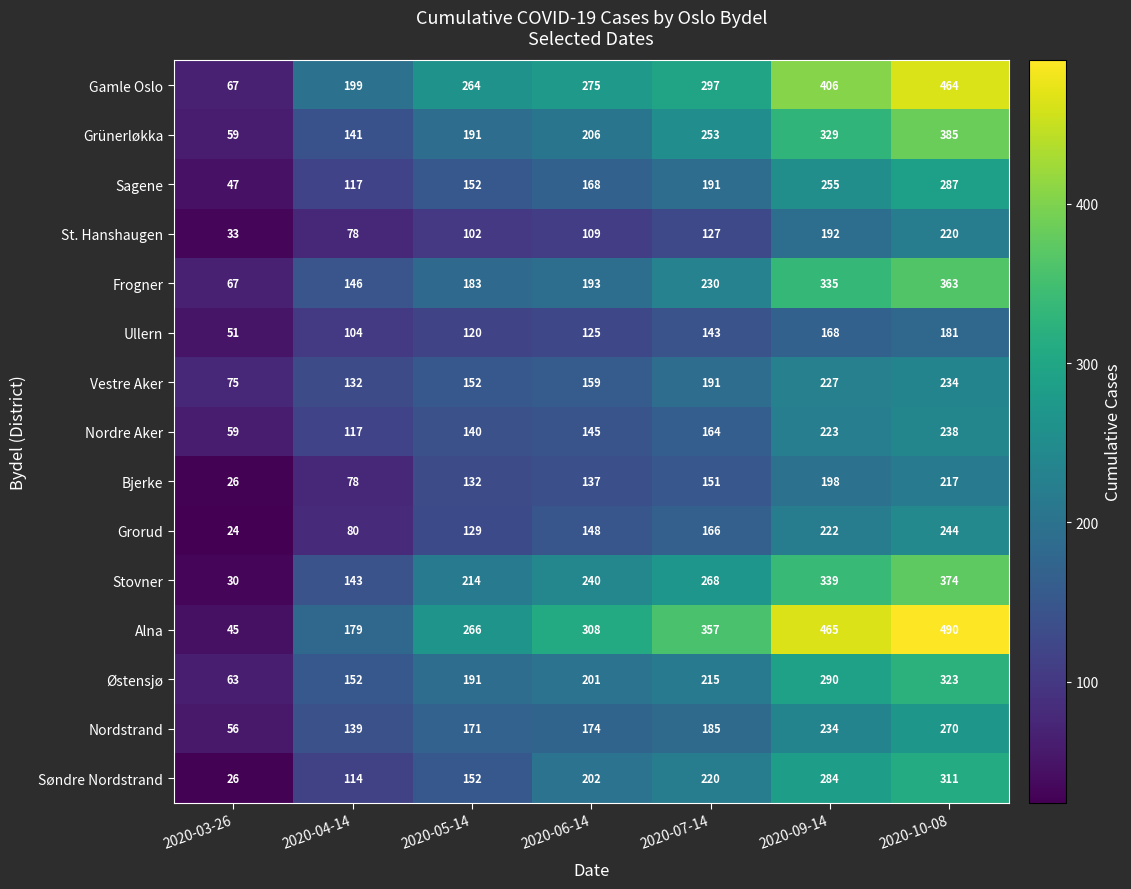

The value of Stovner at 2020-10-08 is 374. True or false?

True